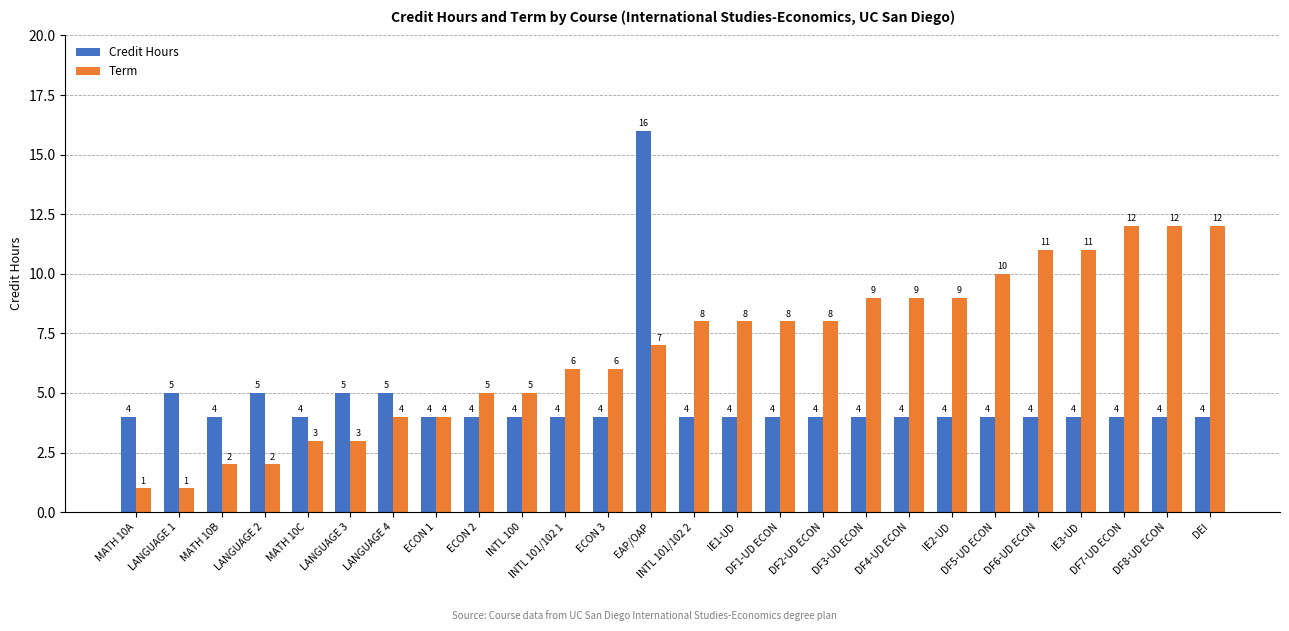

Read the Term value at LANGUAGE 3, to the nearest 5.

5